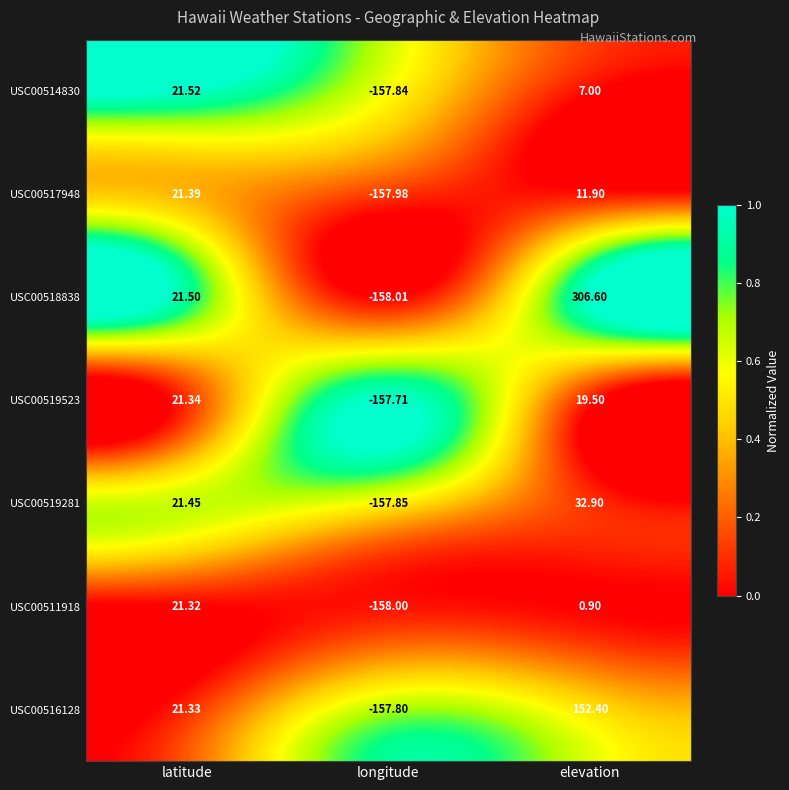

Which label corresponds to the largest value in the chart?

elevation